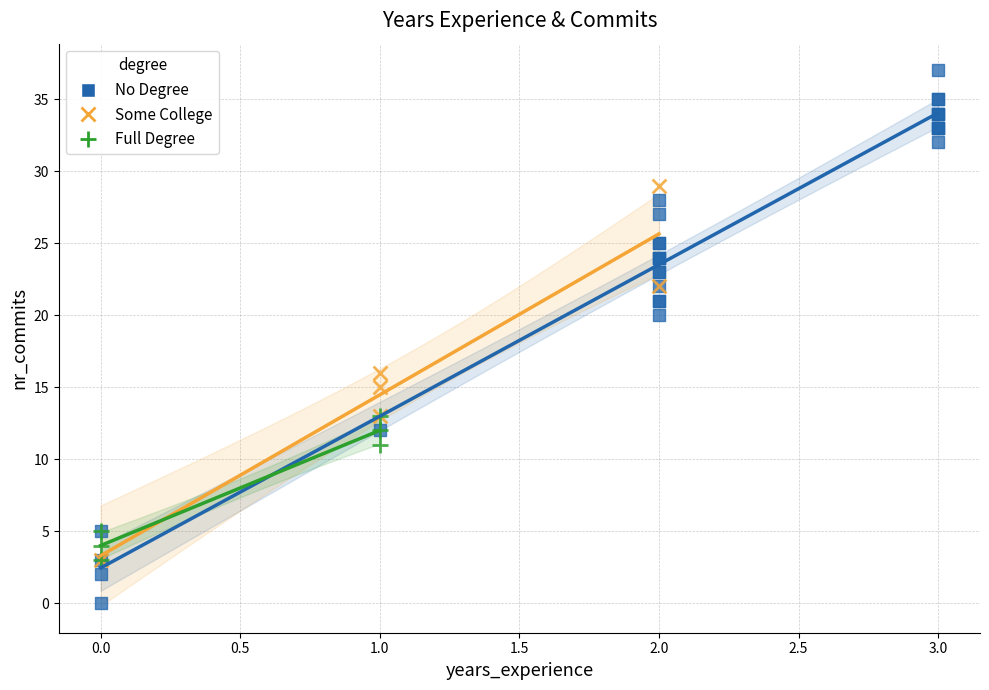

What are all the series names shown in the legend?

No Degree, Some College, Full Degree